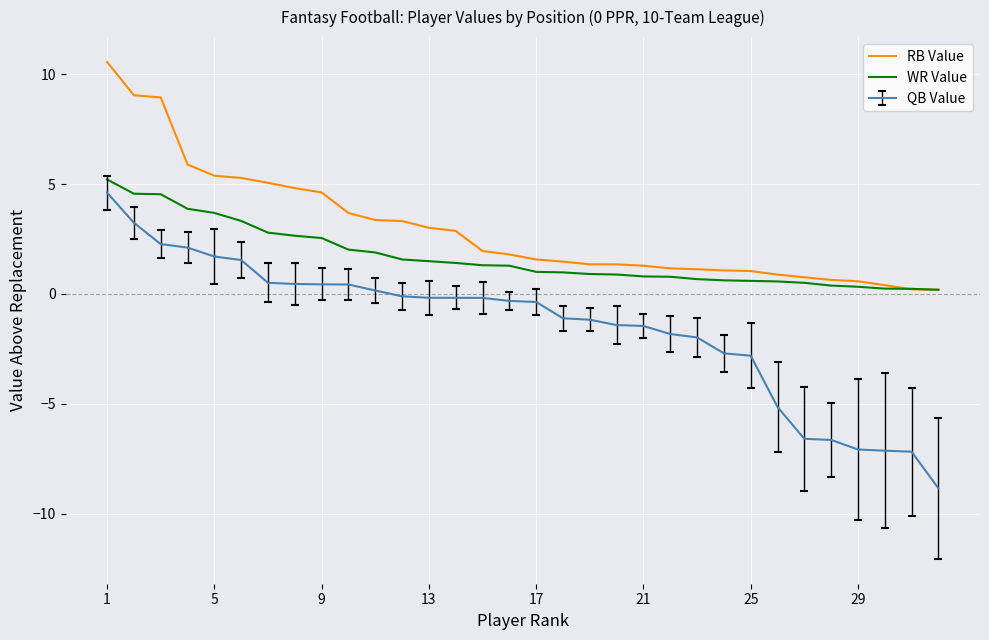

True or false: QB Value and RB Value cross at least once.

False